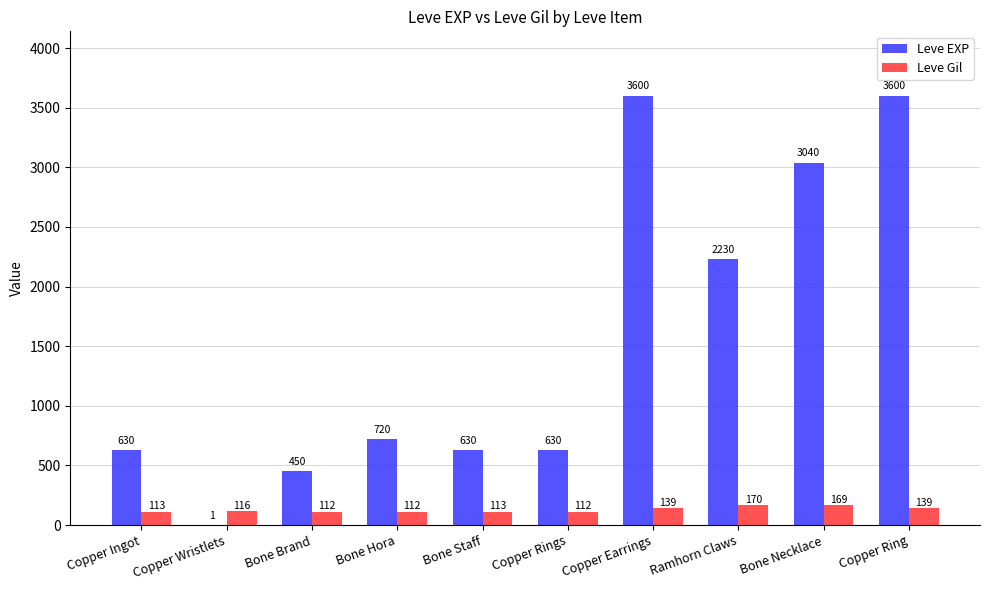

What is the total value across all series at Copper Wristlets?

117